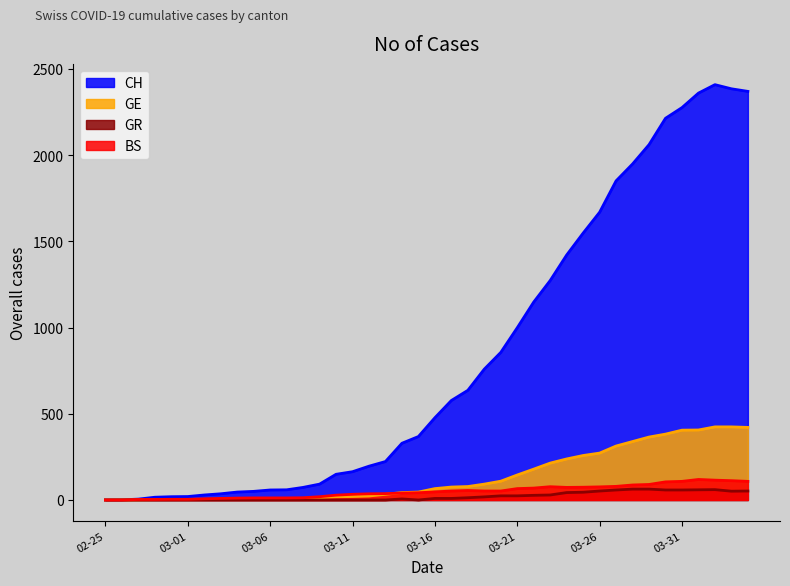

The value of BS at 2020-02-27 is 3. True or false?

True